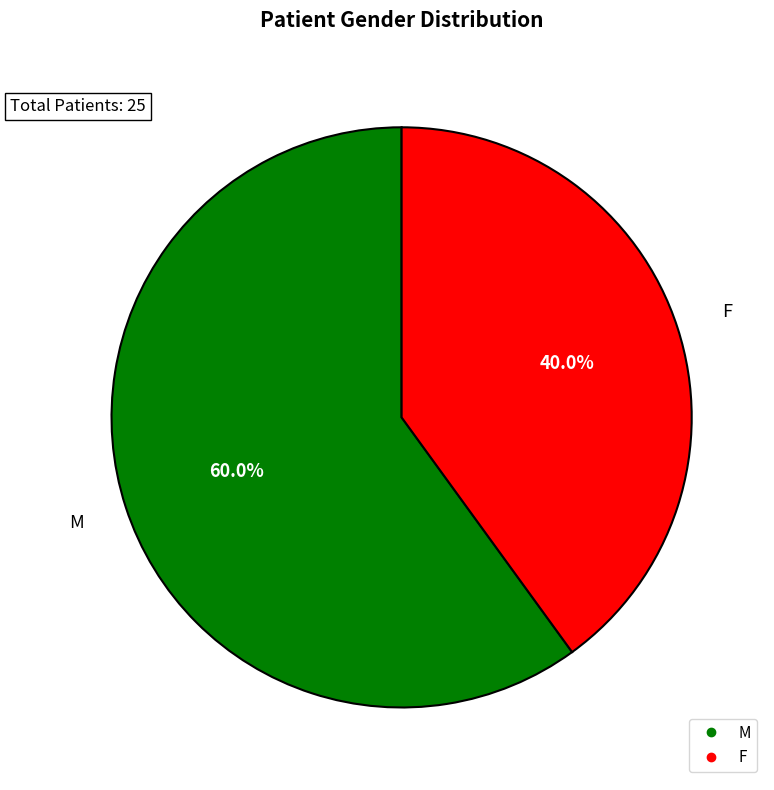

Does any single category account for the majority?

Yes